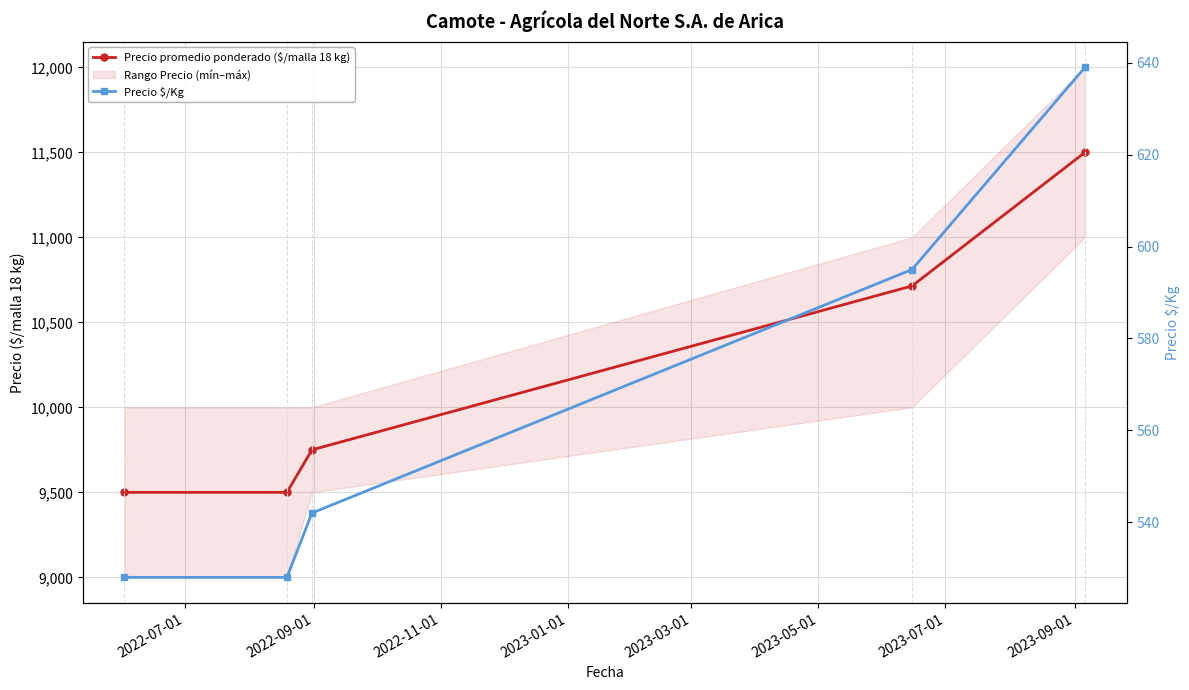

Reading left to right, extract all data points from this chart.

Precio promedio ponderado ($/malla 18 kg): 9500	9500	9750	10714	11500
Precio $/Kg: 528	528	542	595	639